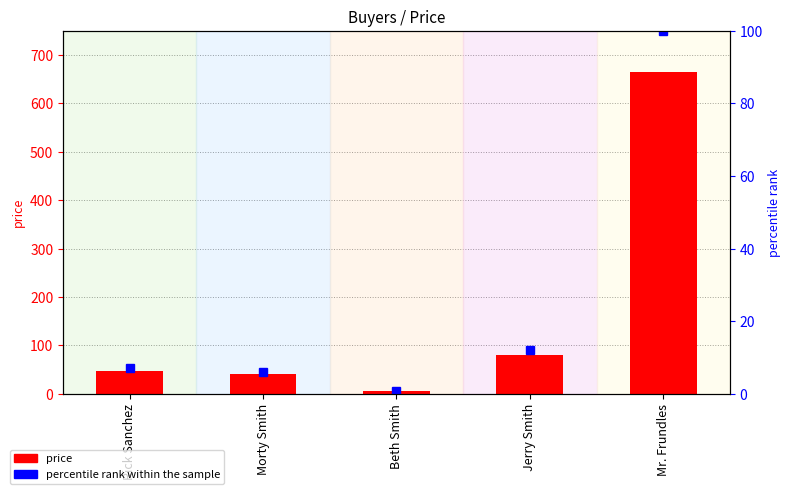

At how many categories does at least one series exceed 391?

1